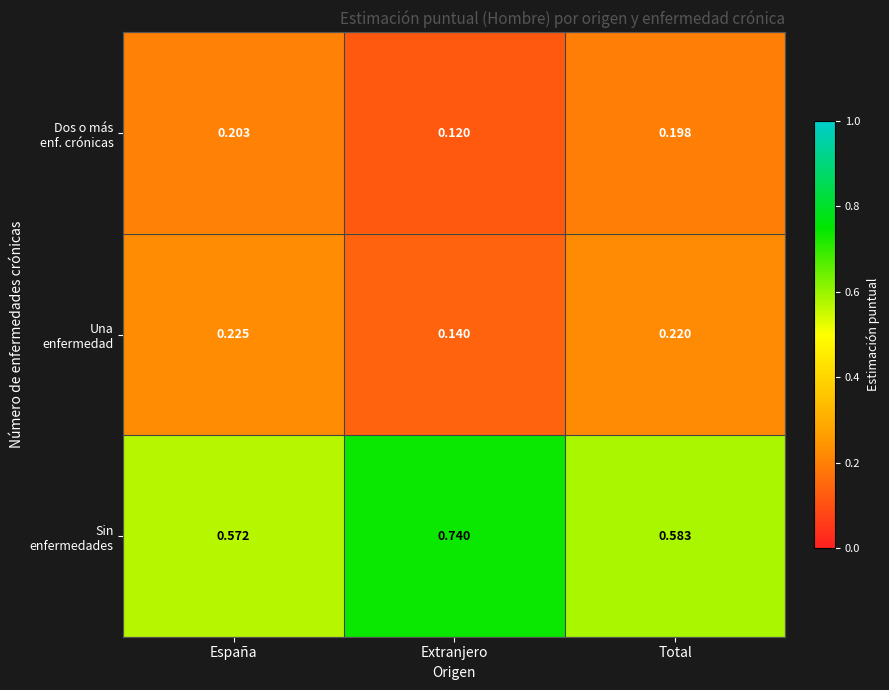

At which category is the sum across all series the highest?

Total